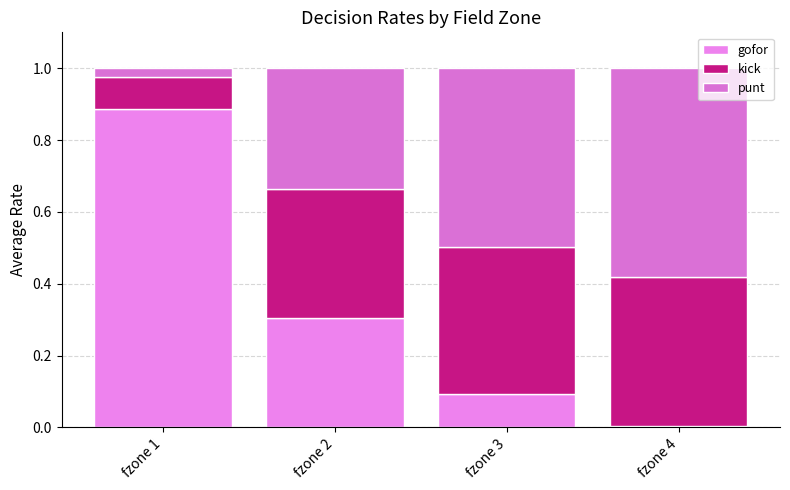

Between fzone 1 and fzone 3, which series saw the biggest shift?

gofor